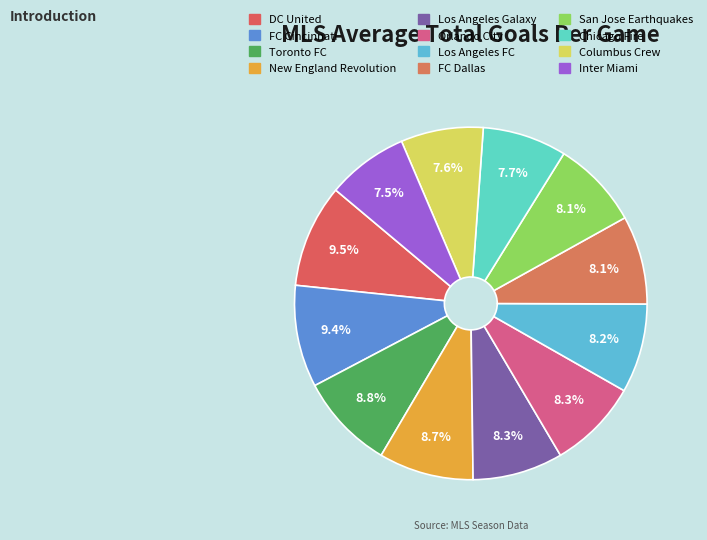

What is the smallest slice in the pie chart?

Inter Miami